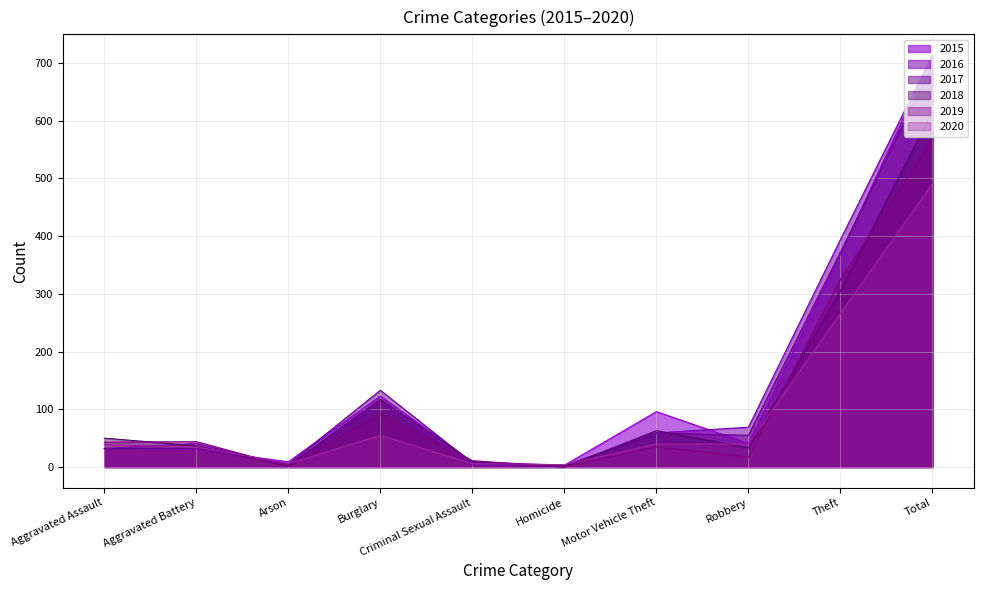

Which category has the lowest value in the 2017 series?

Homicide